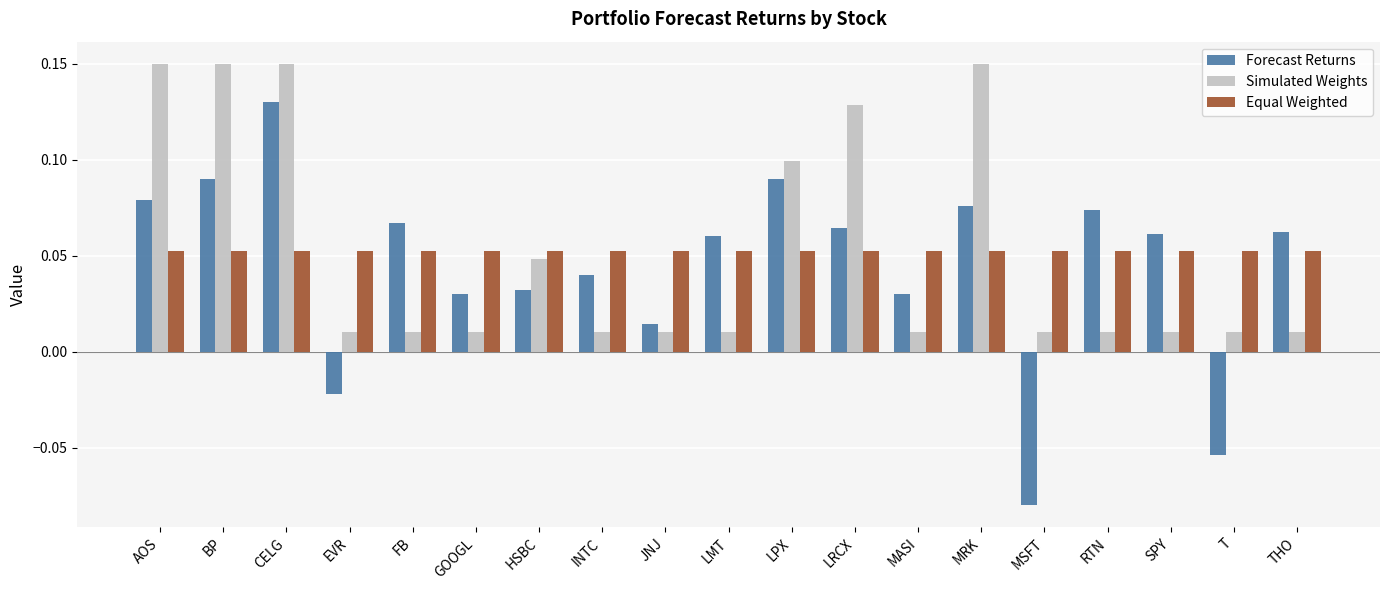

The Forecast Returns series shows 0.1 at MRK. True or false?

True